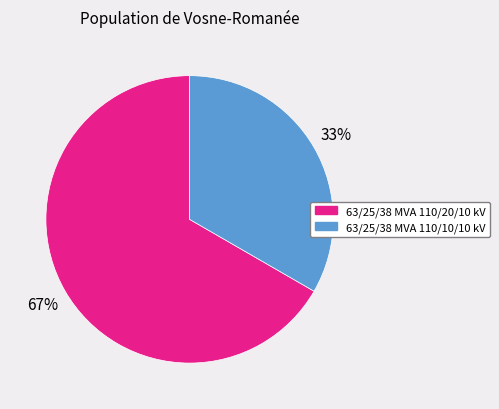

How many slices are in this pie chart?

2